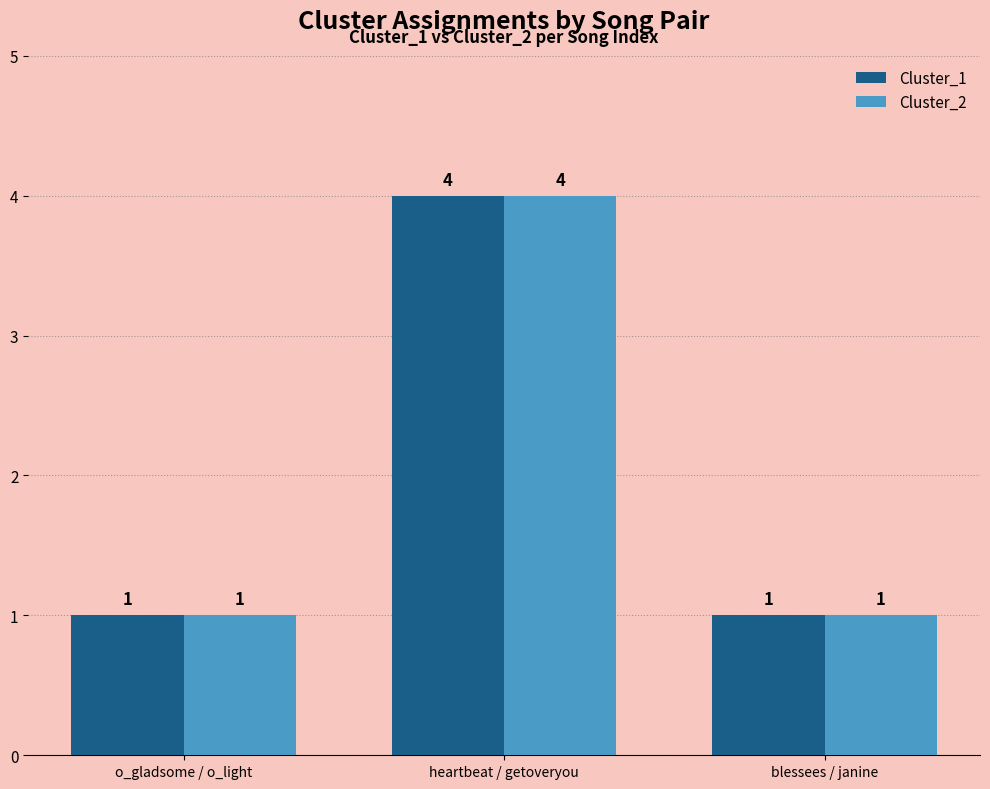

What is the value of the Cluster_2 bar at the 3rd from the left?

1